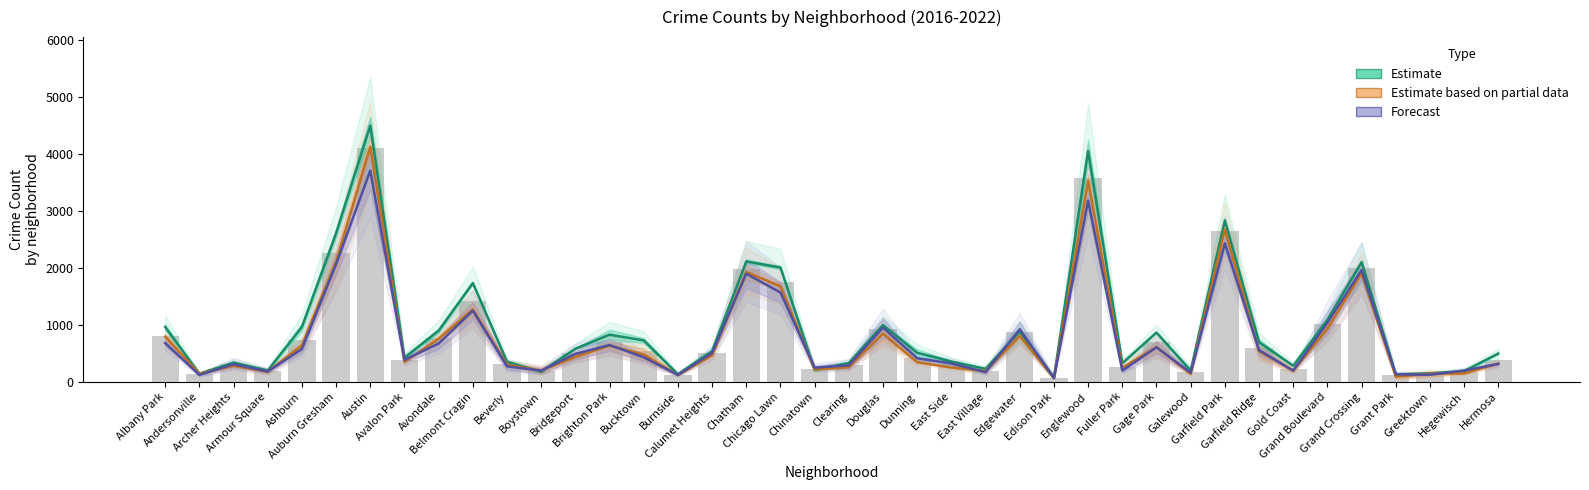

What is the difference between the highest and lowest values at Burnside?

14.0